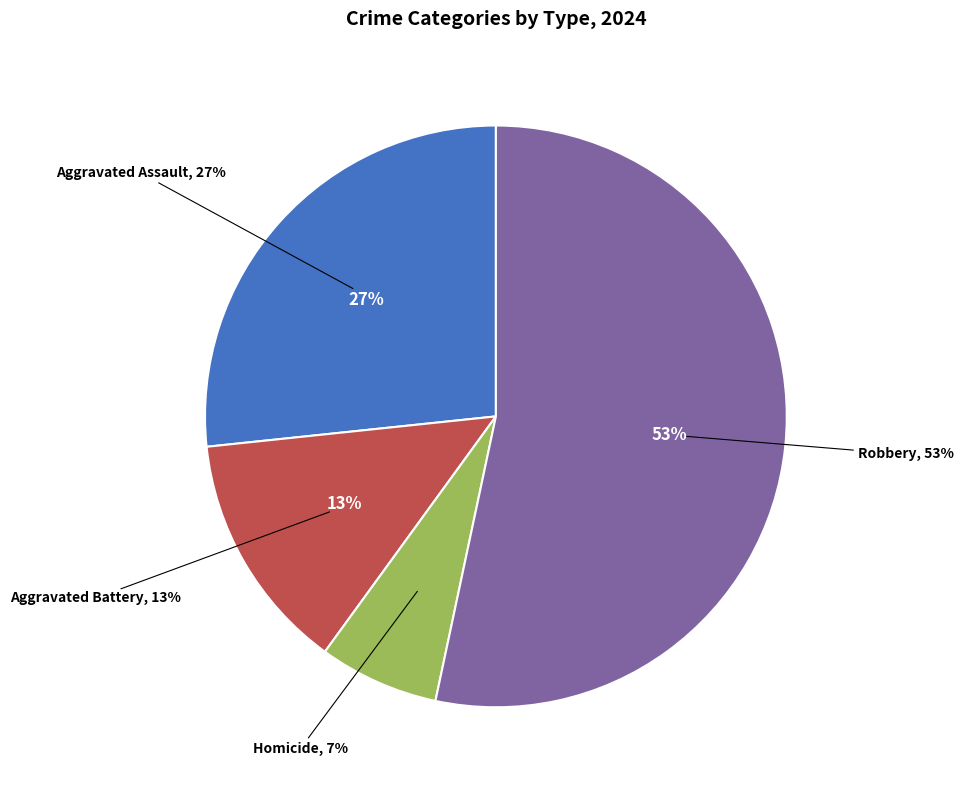

How many slices are in this pie chart?

4